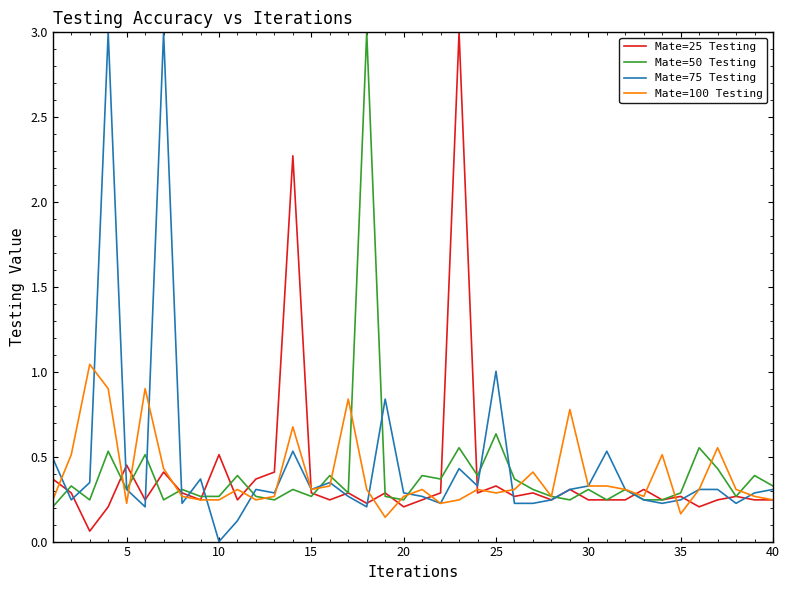

What is the difference between the maximum and second lowest values in the Mate=100 Testing series?

0.9